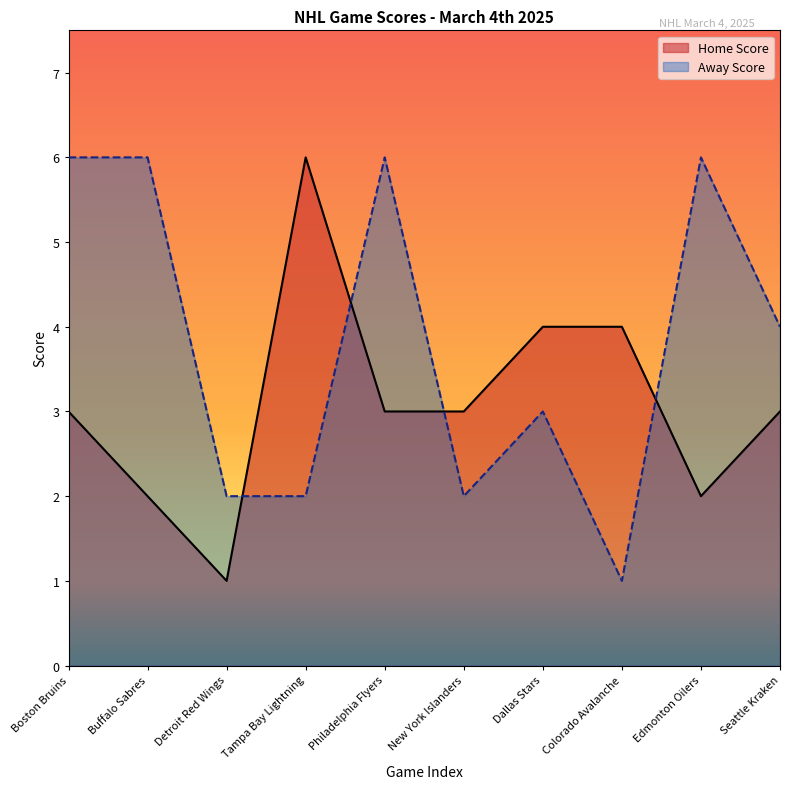

What is the value of the 1st point from the left?

3